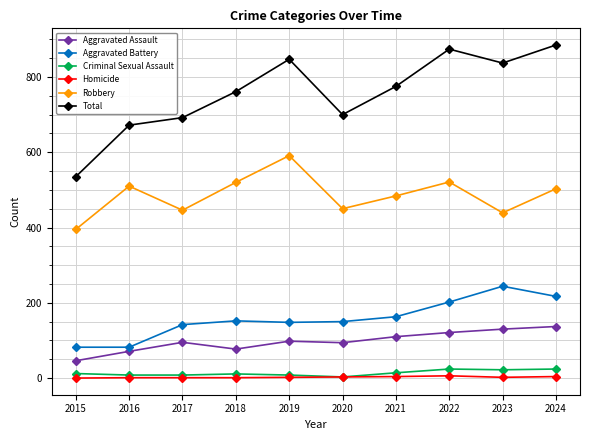

What are all the series names shown in the legend?

Aggravated Assault, Aggravated Battery, Criminal Sexual Assault, Homicide, Robbery, Total